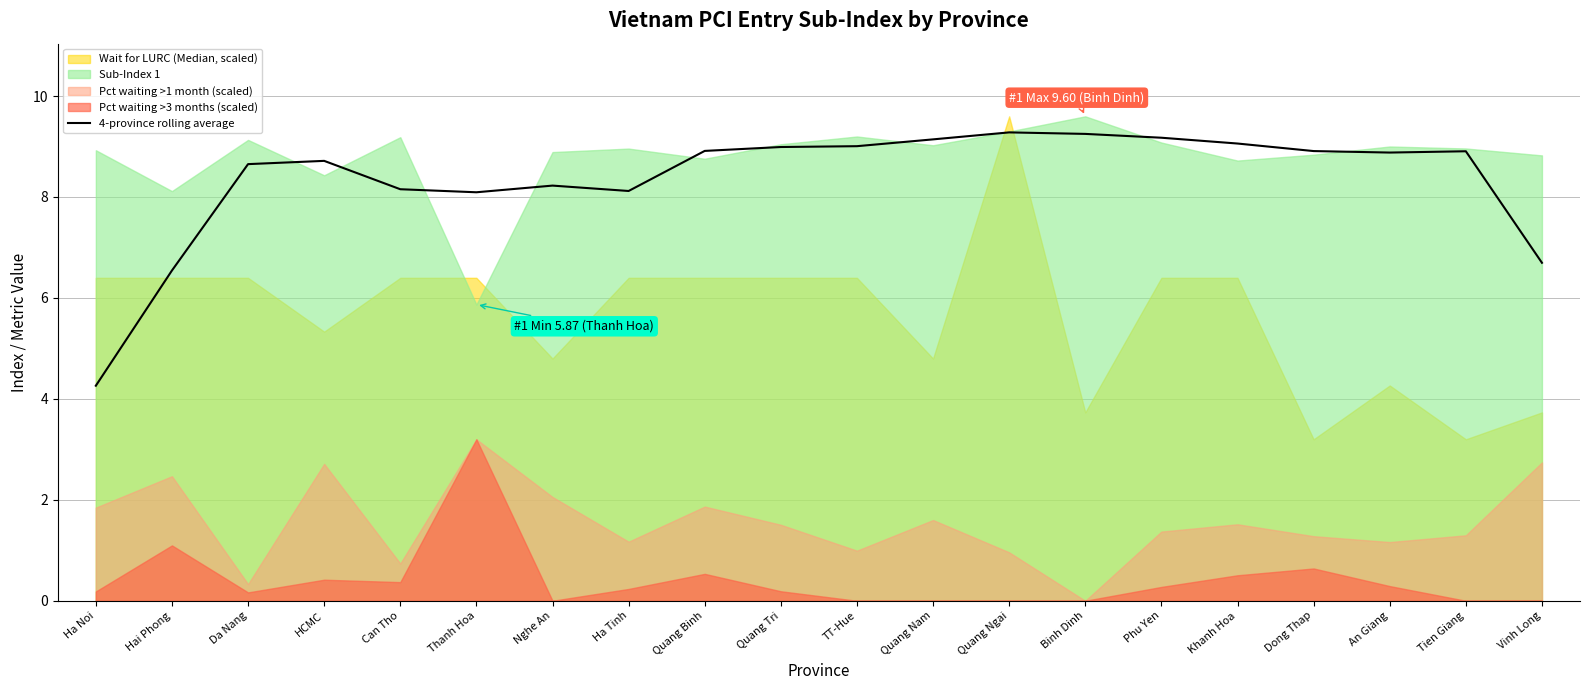

How many lines are shown in the chart?

1